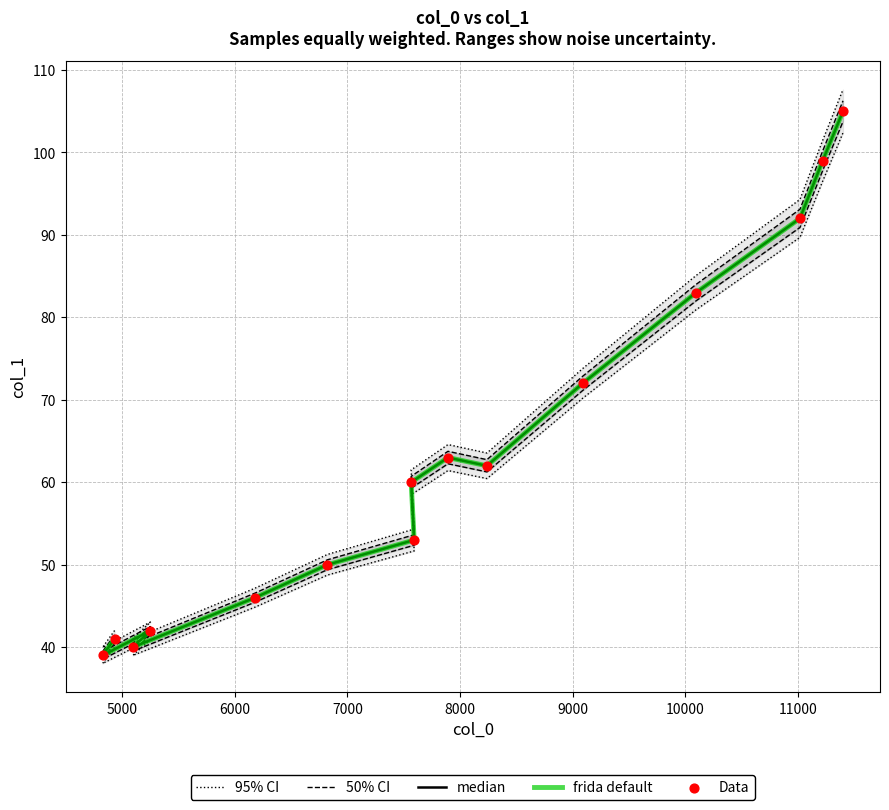

Is the value of frida default at 14 greater than the value of median at 6000?

Yes